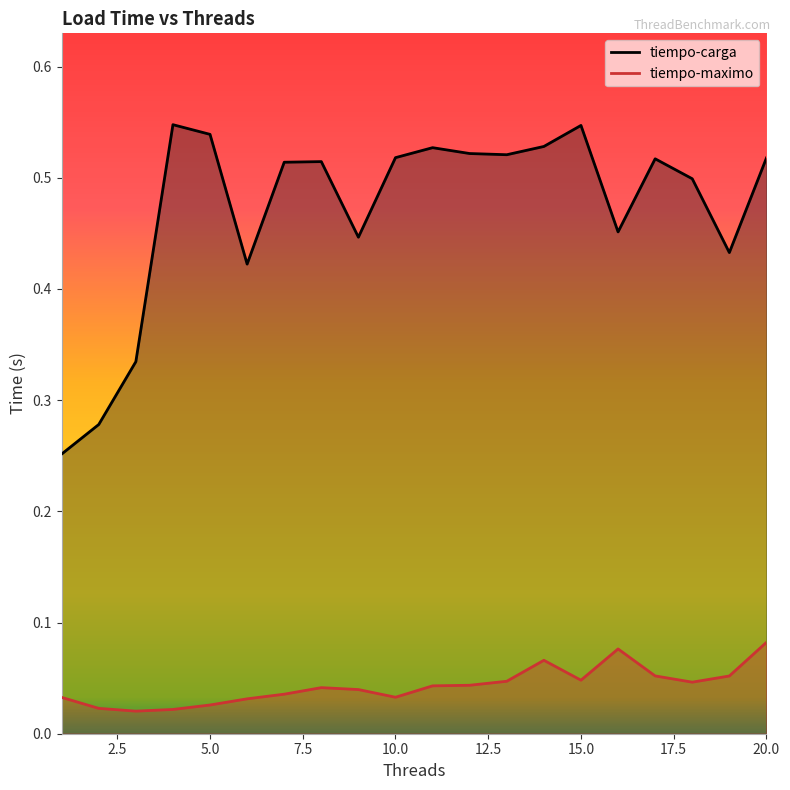

True or false: tiempo-carga and tiempo-maximo intersect in this chart.

False